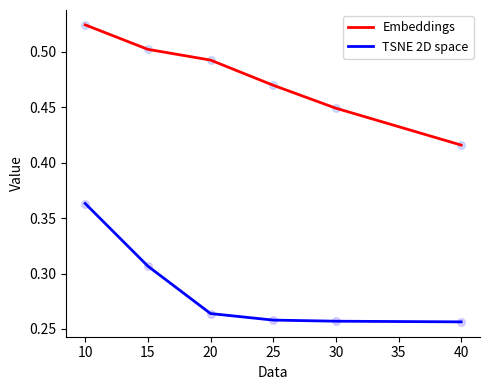

What are all the series names shown in the legend?

Embeddings, TSNE 2D space